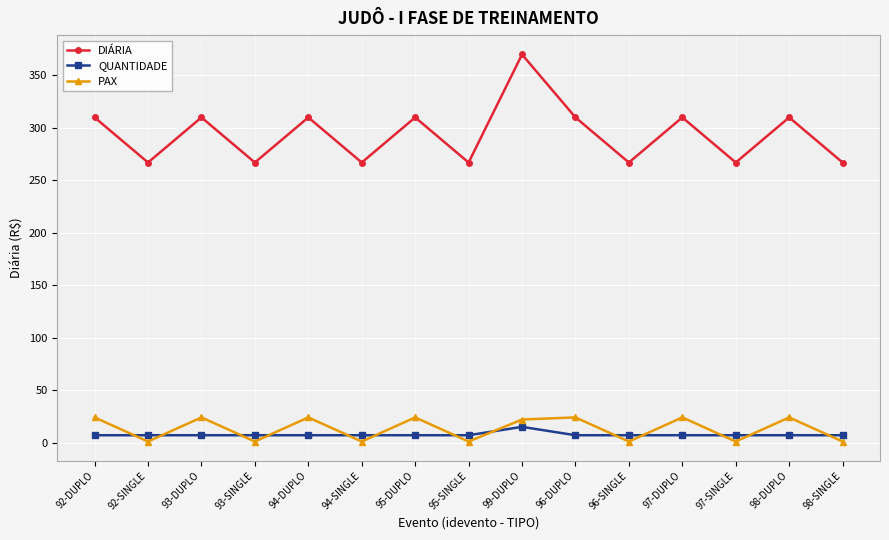

Which category has the highest value in the QUANTIDADE series?

99-DUPLO